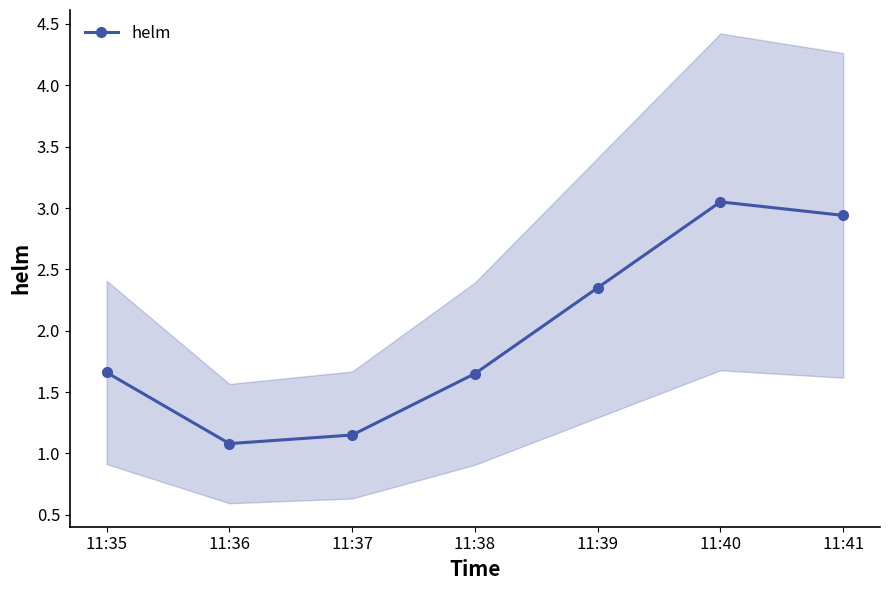

Rank the categories by value from lowest to highest.

11:36, 11:37, 11:38, 11:35, 11:39, 11:41, 11:40